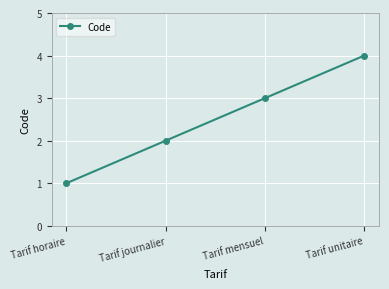

What is the change in value from Tarif journalier to Tarif mensuel?

+1